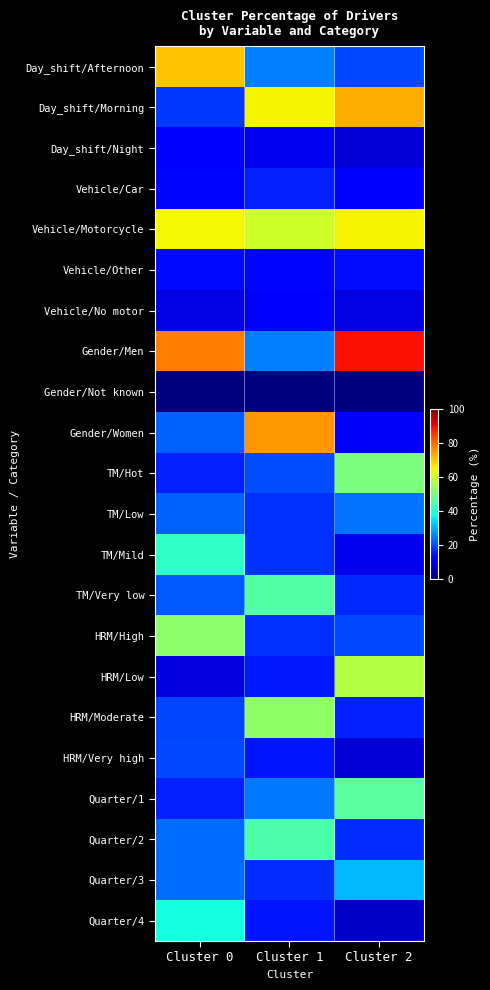

Reading left to right, extract all data points from this chart.

Day_shift/Afternoon: Cluster 0=70.0	Cluster 1=25.1	Cluster 2=19.9
Day_shift/Morning: Cluster 0=18.2	Cluster 1=65.1	Cluster 2=72.5
Day_shift/Night: Cluster 0=11.7	Cluster 1=9.8	Cluster 2=7.7
Vehicle/Car: Cluster 0=13.2	Cluster 1=15.7	Cluster 2=12.3
Vehicle/Motorcycle: Cluster 0=64.7	Cluster 1=60.0	Cluster 2=65.1
Vehicle/Other: Cluster 0=13.3	Cluster 1=13.2	Cluster 2=13.9
Vehicle/No motor: Cluster 0=8.8	Cluster 1=11.1	Cluster 2=8.8
Gender/Men: Cluster 0=77.7	Cluster 1=25.1	Cluster 2=89.3
Gender/Not known: Cluster 0=0.0	Cluster 1=0.0	Cluster 2=0.0
Gender/Women: Cluster 0=22.3	Cluster 1=74.9	Cluster 2=10.7
TM/Hot: Cluster 0=16.0	Cluster 1=19.9	Cluster 2=49.8
TM/Low: Cluster 0=22.1	Cluster 1=17.3	Cluster 2=23.8
TM/Mild: Cluster 0=40.8	Cluster 1=17.5	Cluster 2=9.7
TM/Very low: Cluster 0=21.1	Cluster 1=45.2	Cluster 2=16.7
HRM/High: Cluster 0=52.3	Cluster 1=17.5	Cluster 2=19.6
HRM/Low: Cluster 0=8.6	Cluster 1=15.1	Cluster 2=57.0
HRM/Moderate: Cluster 0=19.4	Cluster 1=52.6	Cluster 2=15.6
HRM/Very high: Cluster 0=19.7	Cluster 1=14.8	Cluster 2=7.8
Quarter/1: Cluster 0=15.9	Cluster 1=24.2	Cluster 2=46.0
Quarter/2: Cluster 0=23.3	Cluster 1=44.4	Cluster 2=16.9
Quarter/3: Cluster 0=23.1	Cluster 1=16.9	Cluster 2=30.6
Quarter/4: Cluster 0=37.7	Cluster 1=14.5	Cluster 2=6.6